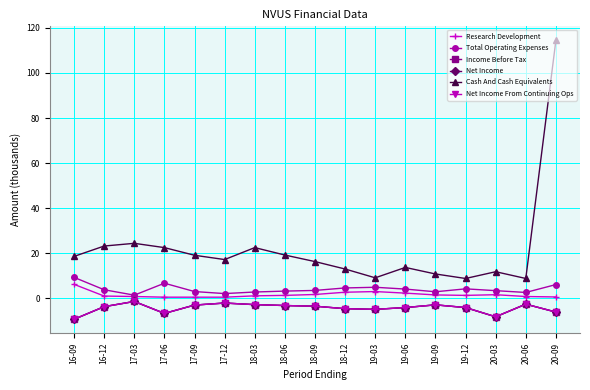

Reading right to left, what are all the values shown in this chart?

Research Development: 0.6	0.8	1.6	1.3	1.5	2.3	3.0	2.7	1.7	1.3	1.1	0.5	0.5	0.5	0.8	1.0	6.2
Total Operating Expenses: 6.1	2.6	3.4	4.2	2.9	4.1	4.9	4.6	3.5	3.2	2.8	2.1	3.0	6.7	1.4	3.8	9.3
Income Before Tax: -6.1	-2.6	-8.2	-4.1	-2.9	-4.1	-4.9	-4.6	-3.5	-3.2	-2.8	-2.1	-3.0	-6.7	-1.4	-3.7	-9.3
Net Income: -6.1	-2.6	-8.2	-4.1	-2.9	-4.1	-4.9	-4.6	-3.5	-3.2	-2.8	-2.1	-3.0	-6.7	-1.4	-3.7	-9.3
Cash And Cash Equivalents: 114.5	8.8	11.8	8.8	10.8	13.7	9.1	13.0	16.3	19.2	22.5	17.2	19.1	22.5	24.4	23.2	18.6
Net Income From Continuing Ops: -6.1	-2.6	-8.2	-4.1	-2.9	-4.1	-4.9	-4.6	-3.5	-3.2	-2.8	-2.1	-3.0	-6.7	-1.4	-3.7	-9.3